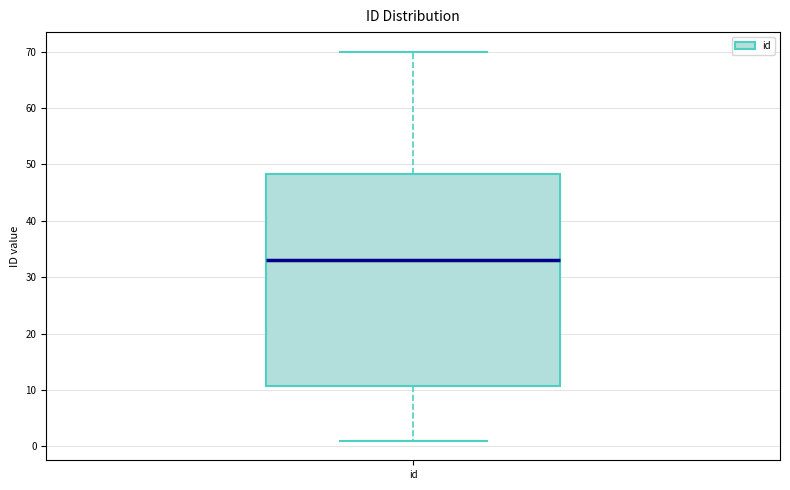

Where does the lower whisker of the box for id end on the y-axis? The values are not printed on the chart, so give them approximately, as read against the axis.

1